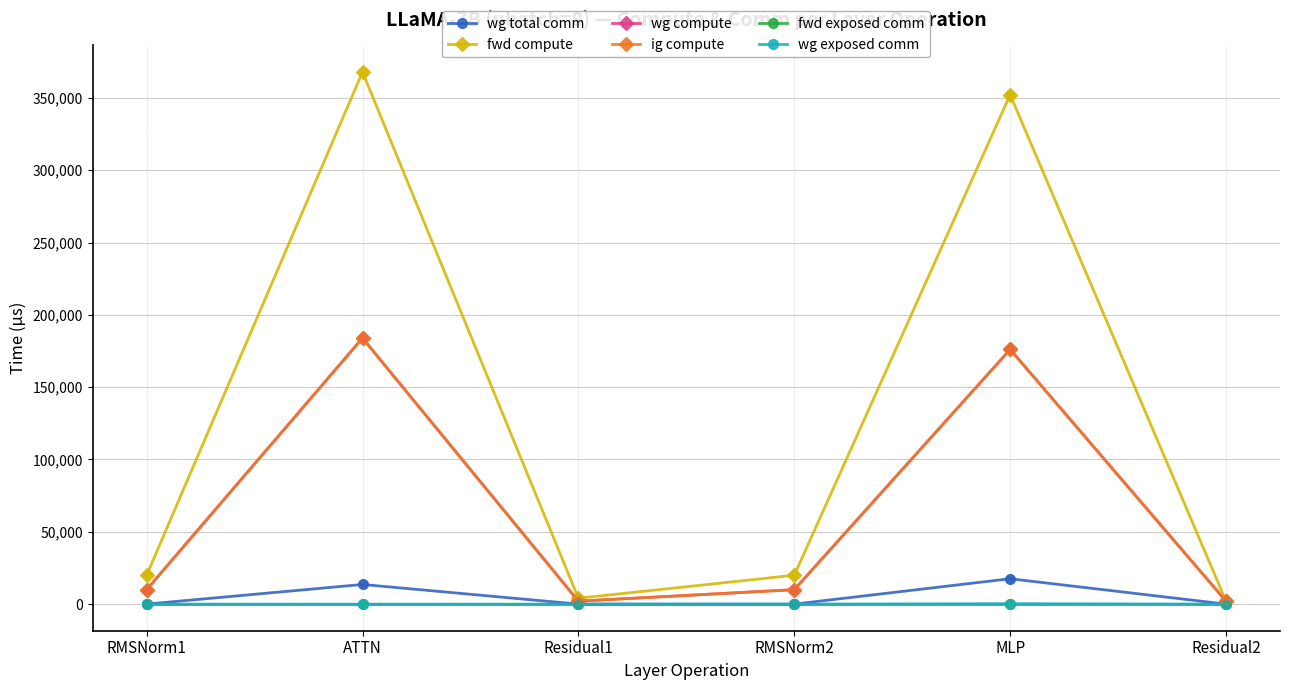

Is the value of wg total comm at Residual2 greater than the value of wg compute at RMSNorm1?

No